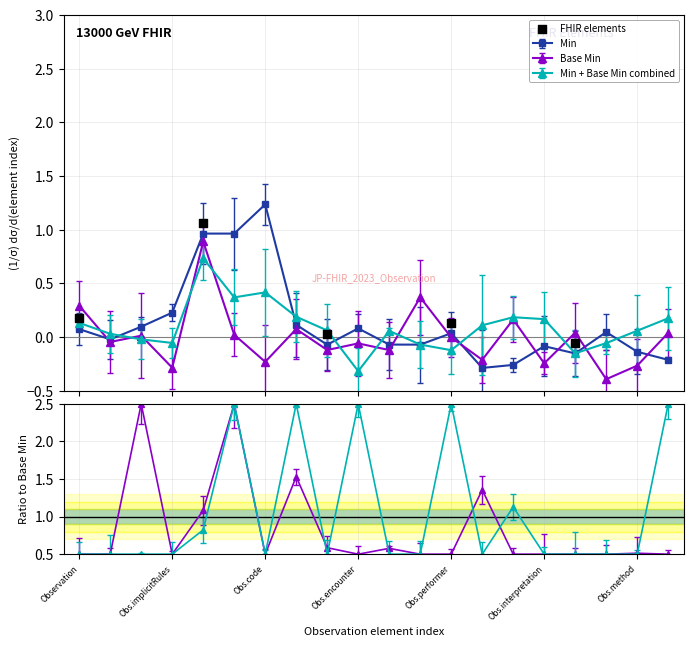

Between Observation and Obs.performer, which is larger?

Observation